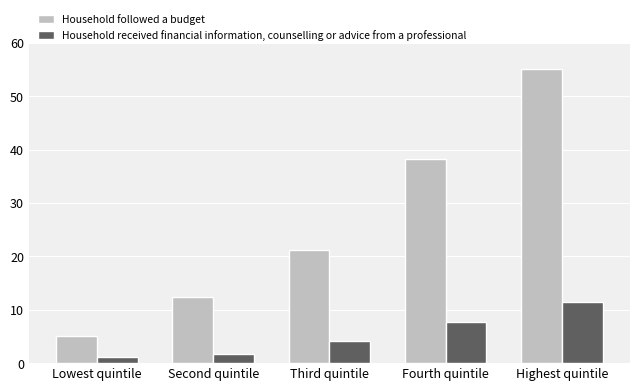

What is the value of the Household received financial information, counselling or advice from a professional bar at the 4th from the left?

7.8